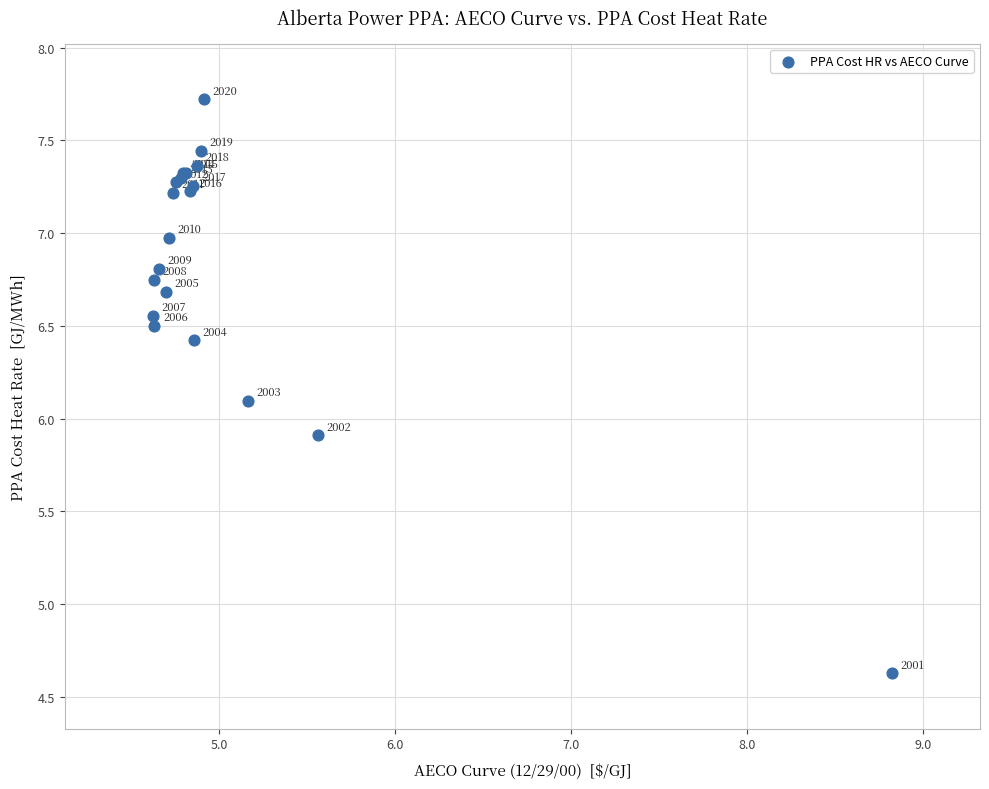

What Y value in the scatter plot is closest to 6?

5.9